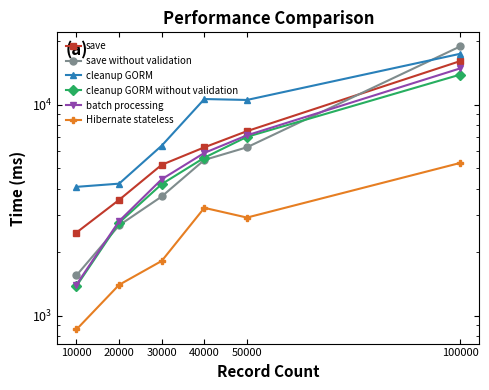

How many data points does each series have?

6